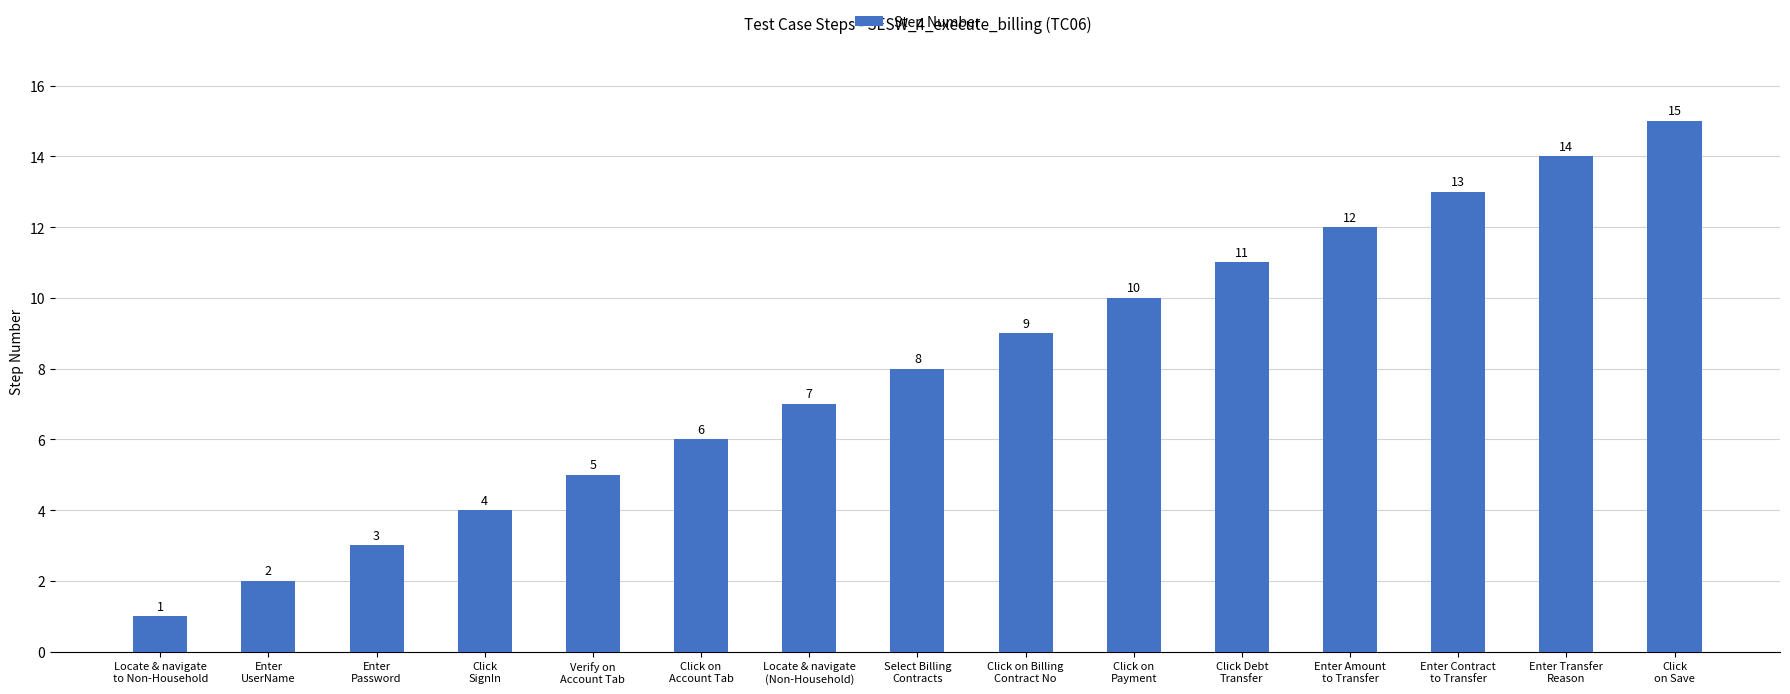

Which category has the highest value across all series?

Click
on Save